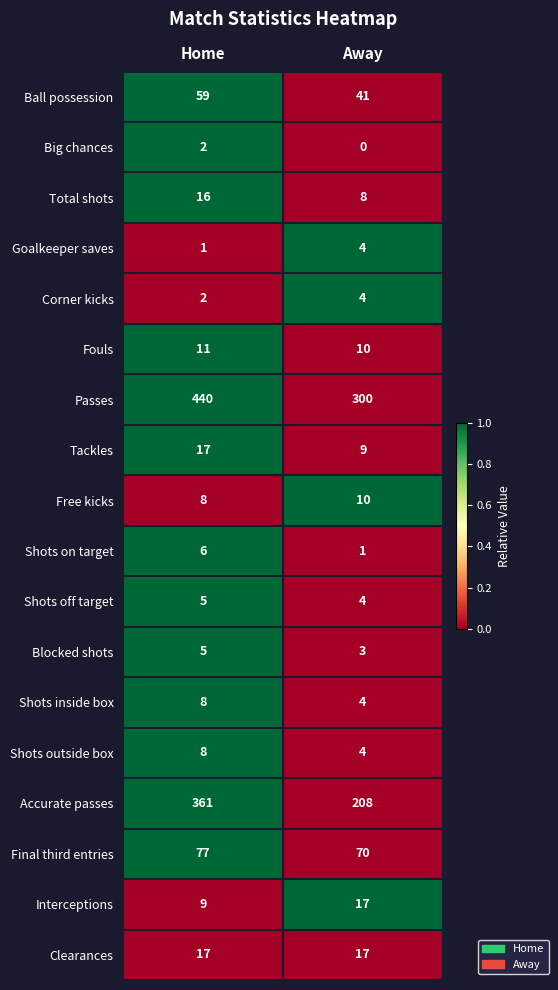

Which series has the largest total across all categories?

Passes